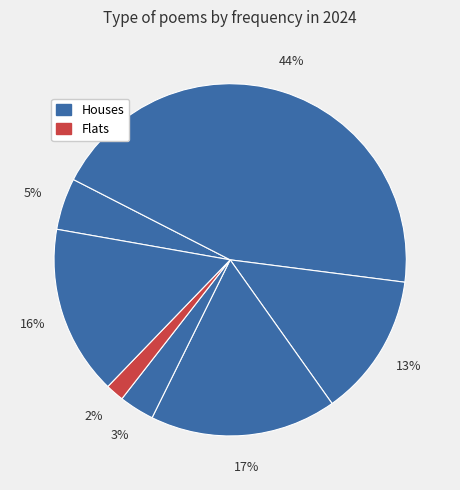

How many segments does this pie chart have?

7